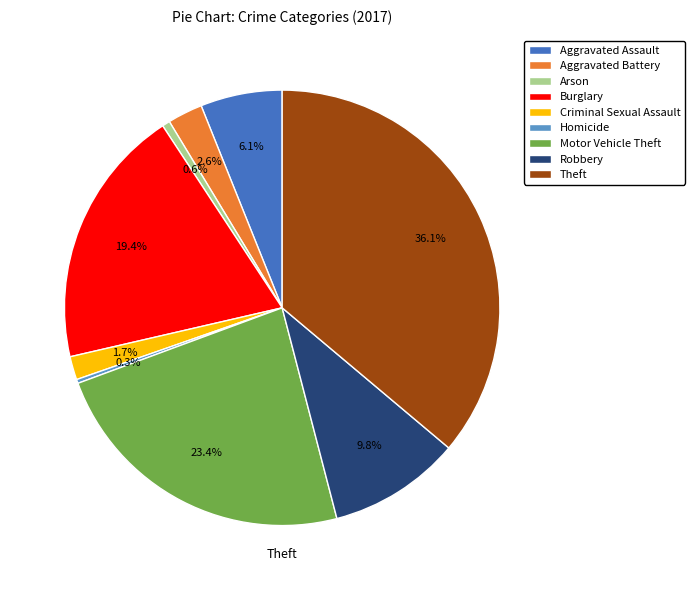

Which category has the biggest portion of the pie?

Theft